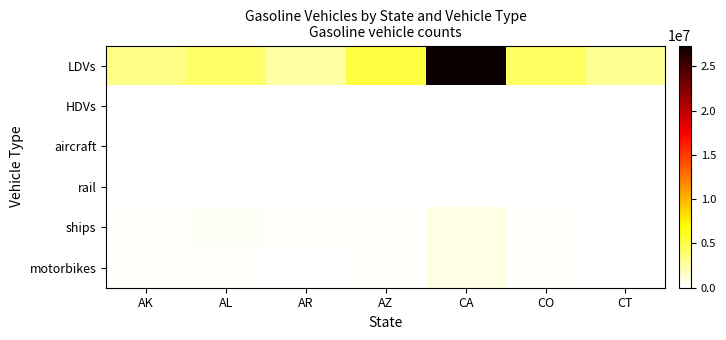

What is the total value across all series at CA?

28961361